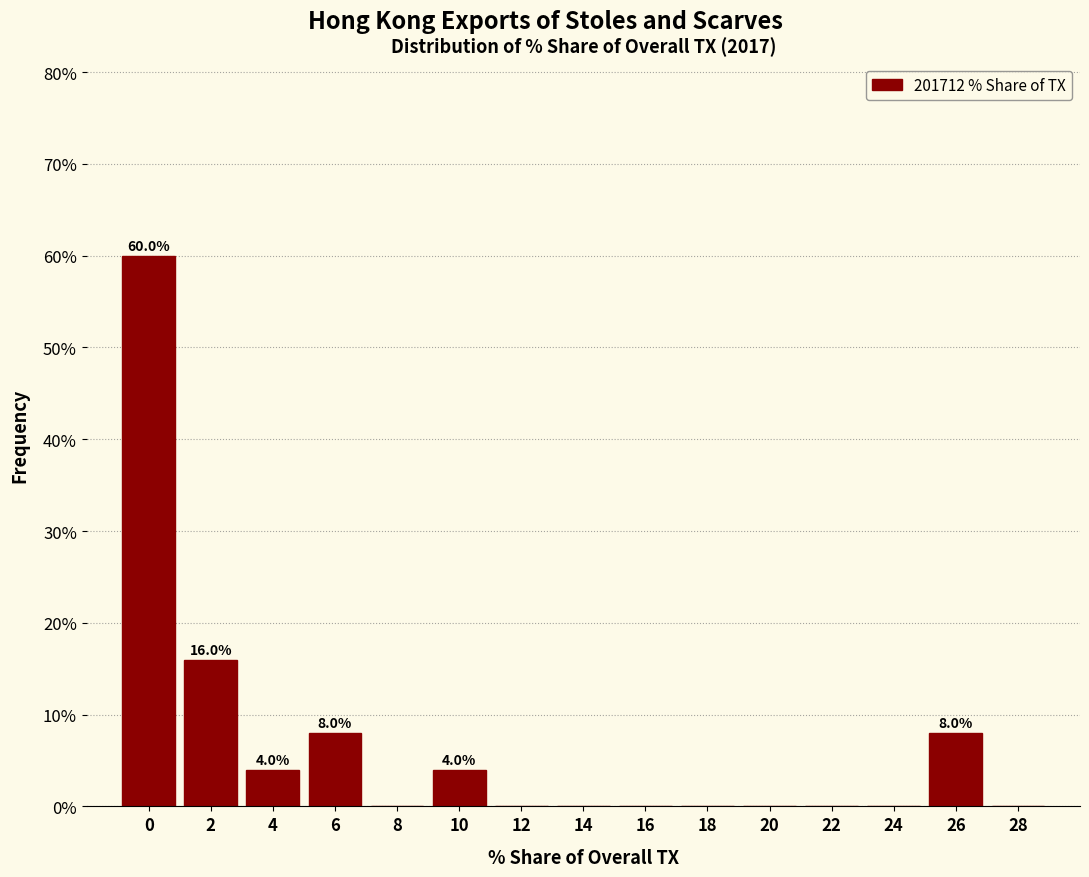

Reading right to left, what are all the values shown in this chart?

28=0	26=8	24=0	22=0	20=0	18=0	16=0	14=0	12=0	10=4	8=0	6=8	4=4	2=16	0=60